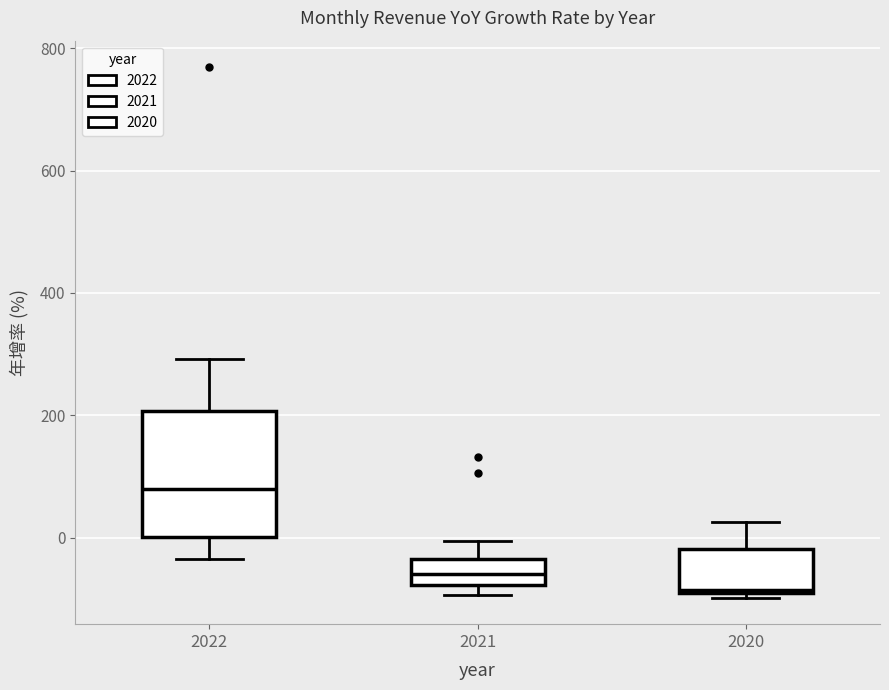

Reading left to right, transcribe this box plot: for each box, give where its median line is, the range the box spans, and where its two whiskers end, as read against the y-axis. The values are not printed on the chart, so give them approximately, as read against the axis.

2022: median 80, box 0 to 200, whiskers -40 to 300
2021: median -60, box -80 to -40, whiskers -100 to 0
2020: median -80, box -100 to -20, whiskers -100 (just below the box's lower edge) to 20